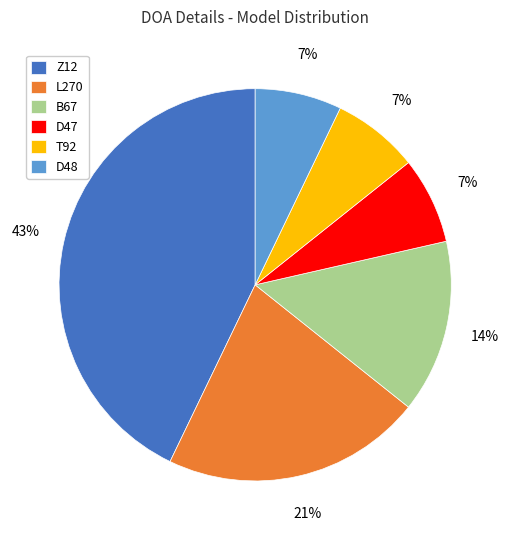

True or false: D48 accounts for 7% of the total.

True